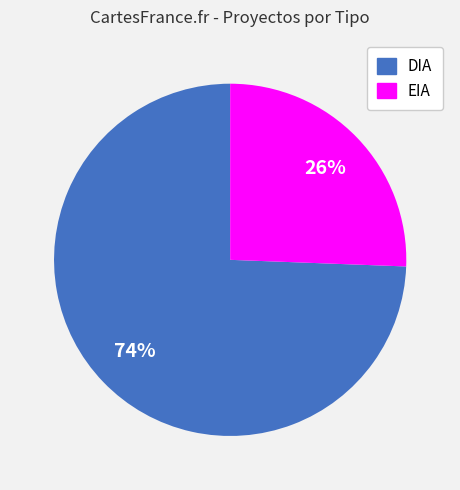

Which has a higher value, DIA or EIA?

DIA